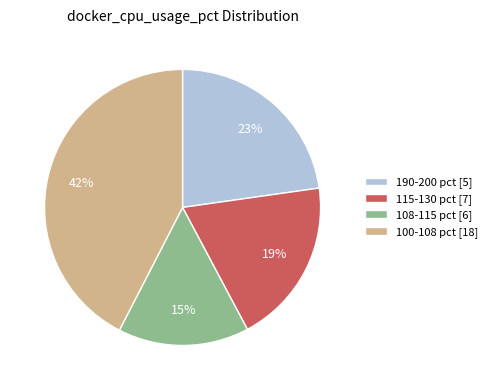

To the nearest percent, what percentage of the pie is 190-200 pct [5]?

23%